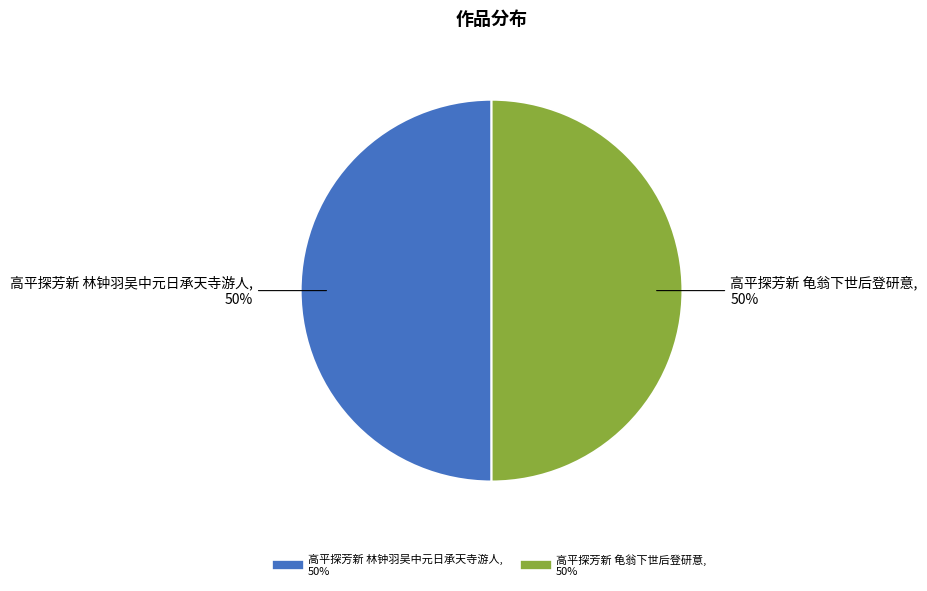

How many segments does this pie chart have?

2